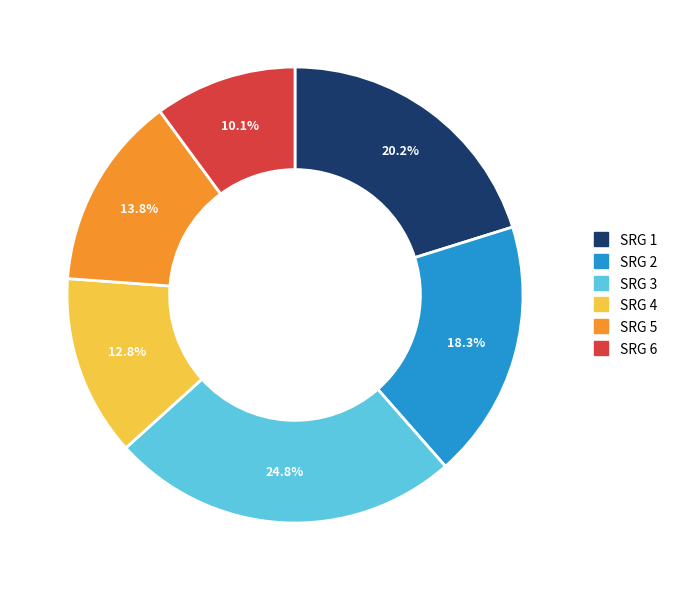

Which category has the smallest portion of the pie?

SRG 6